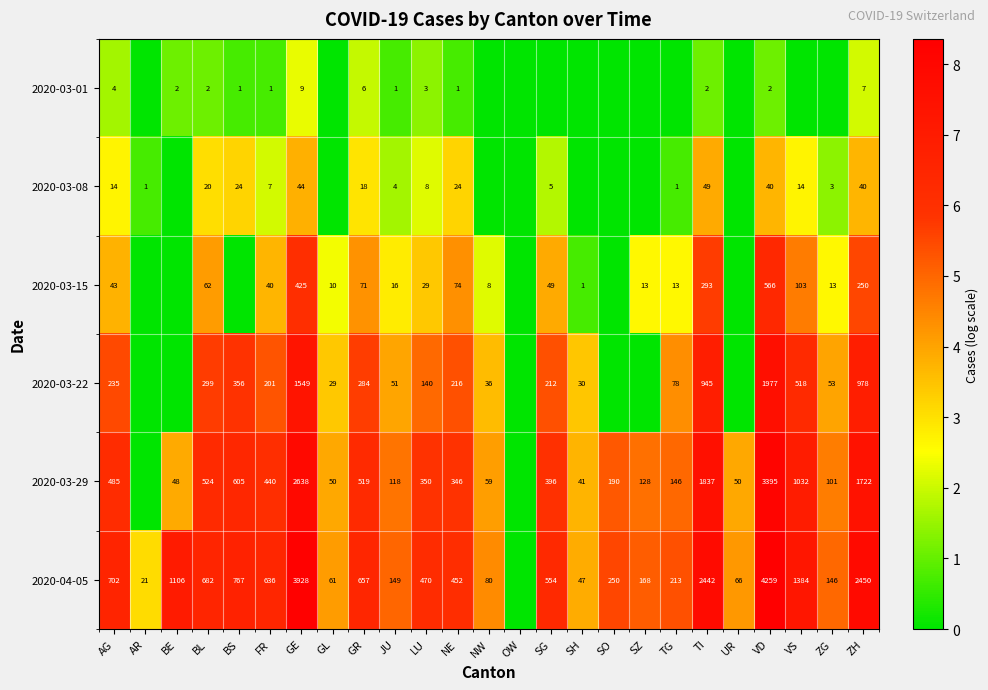

Count the number of categories in the chart.

25